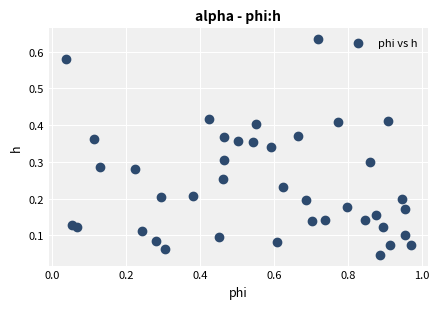

What is the range of X values (max minus min)?

0.9